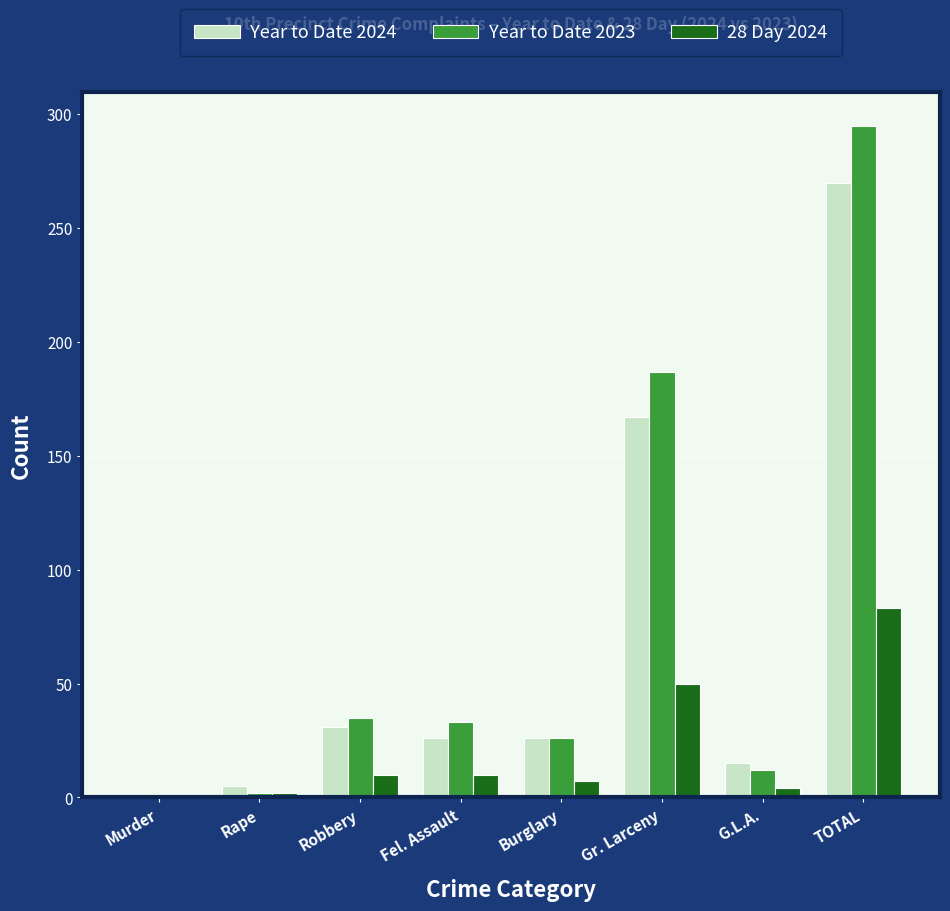

At which category is the sum across all series the highest?

TOTAL